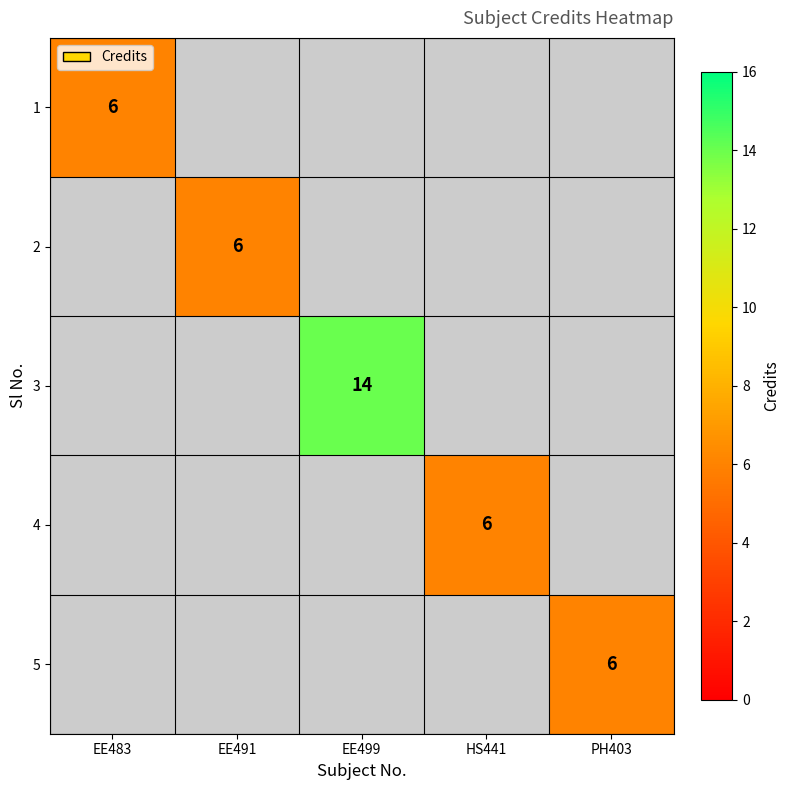

True or false: 2 has a value of 9.5 at EE491.

False